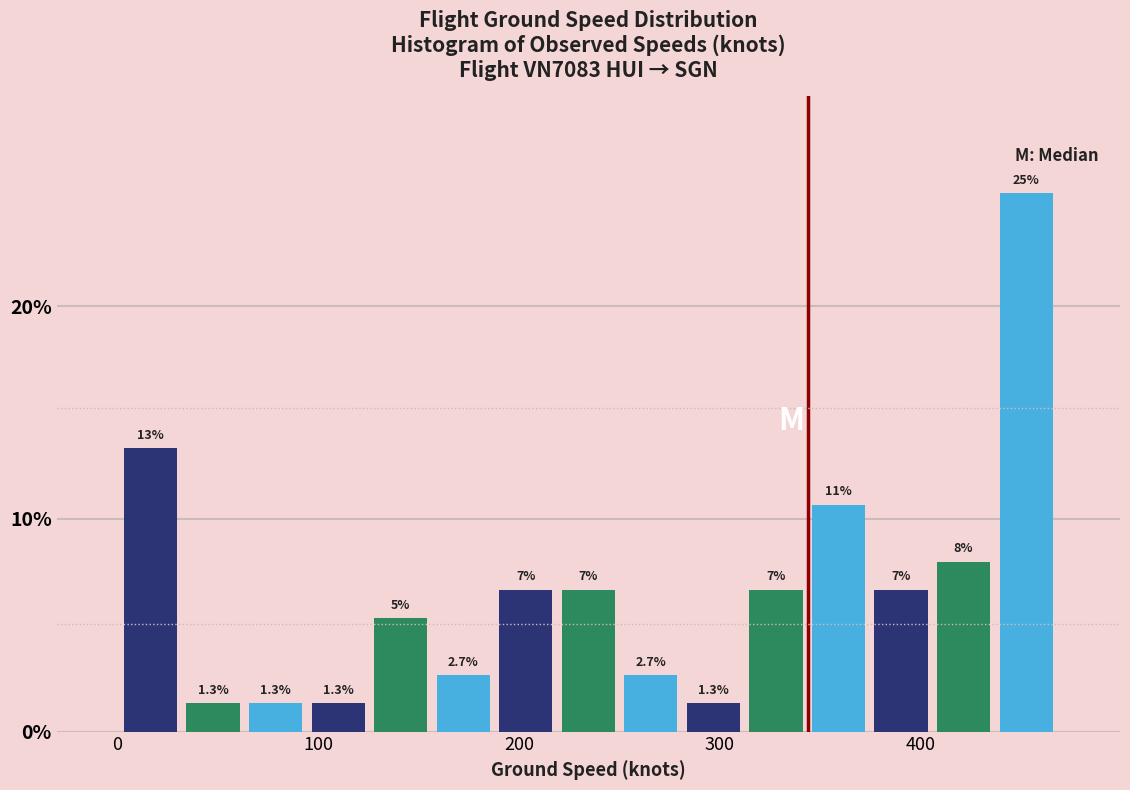

Read against the x-axis, roughly where is the centre of the tallest bar?

450